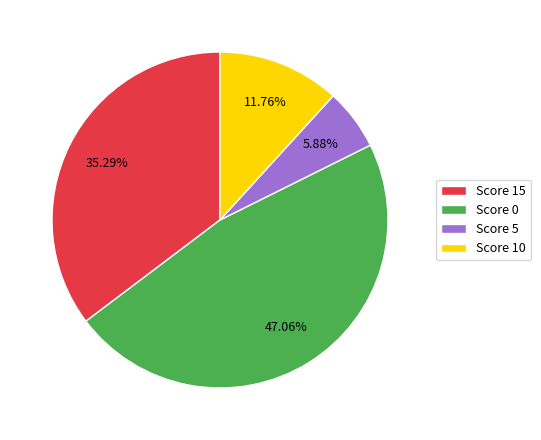

Does Score 10 account for over 50% of the chart?

No